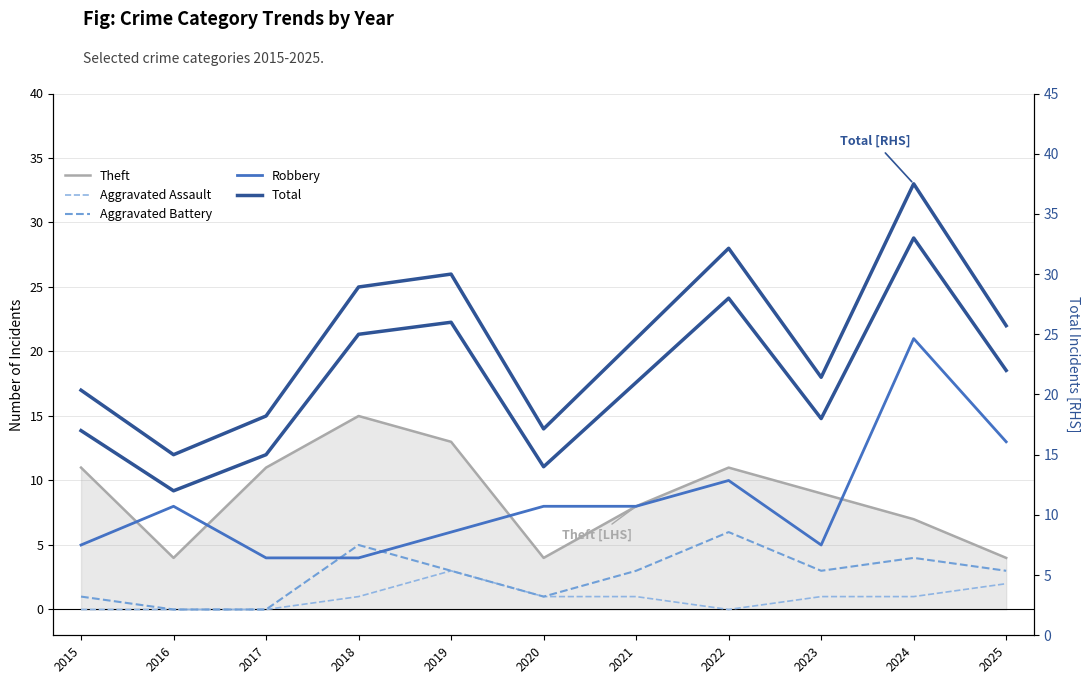

True or false: Robbery has more than 1 points higher than both neighbors.

True